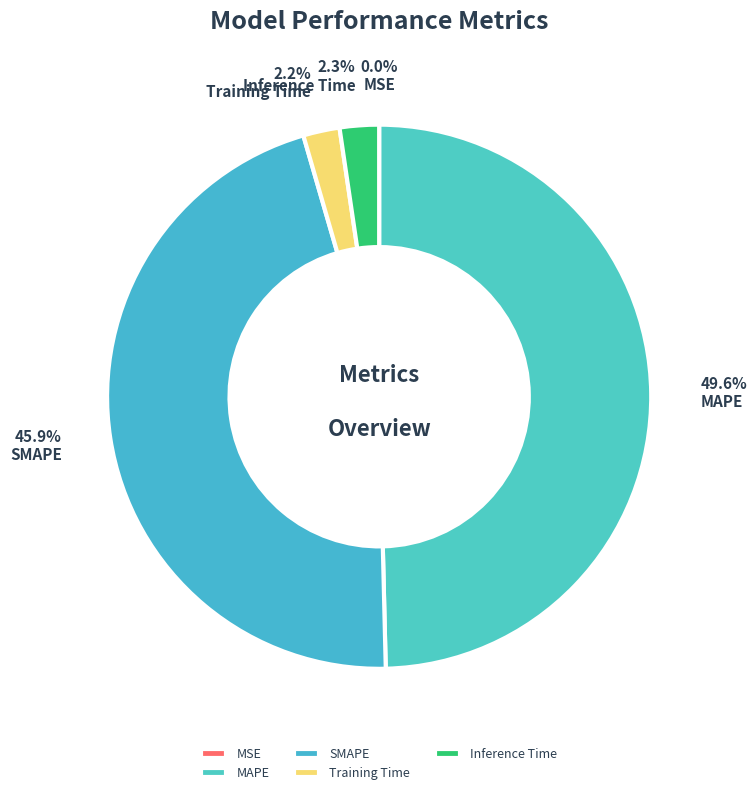

To the nearest percent, what is the average slice percentage?

20%